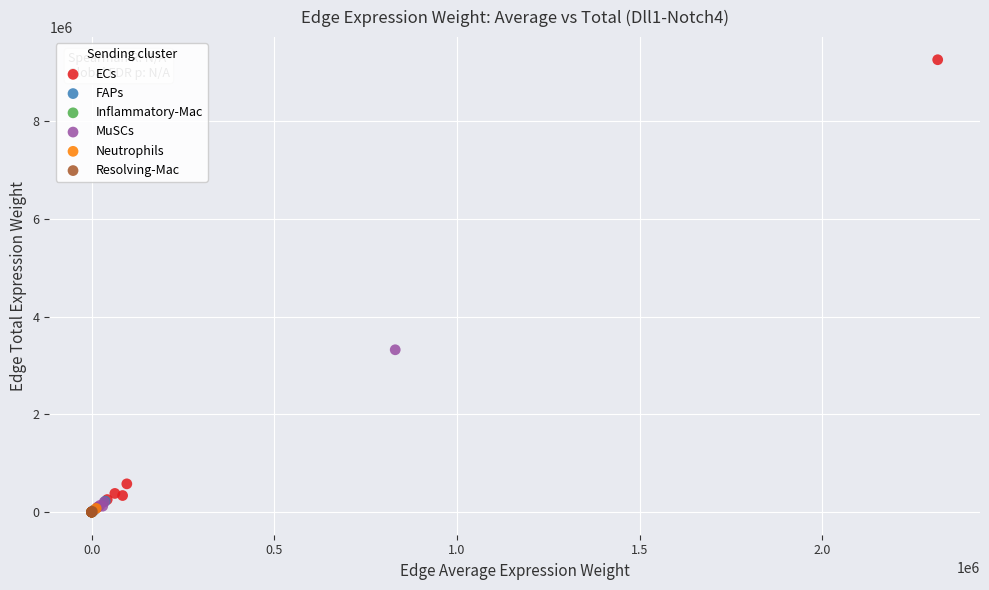

Which series has the largest Y range (max minus min)?

ECs